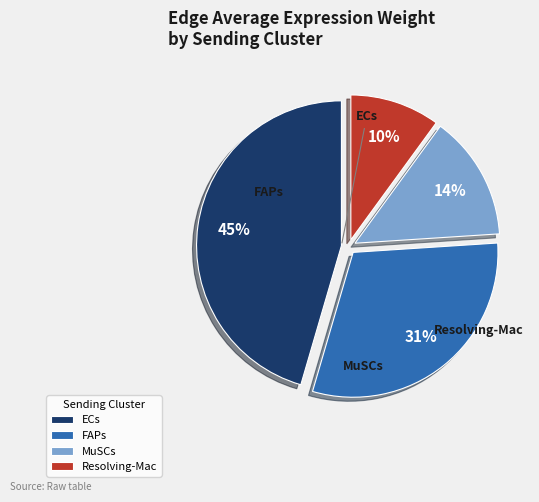

To the nearest percent, what is the difference between the largest and smallest slice percentages?

35%